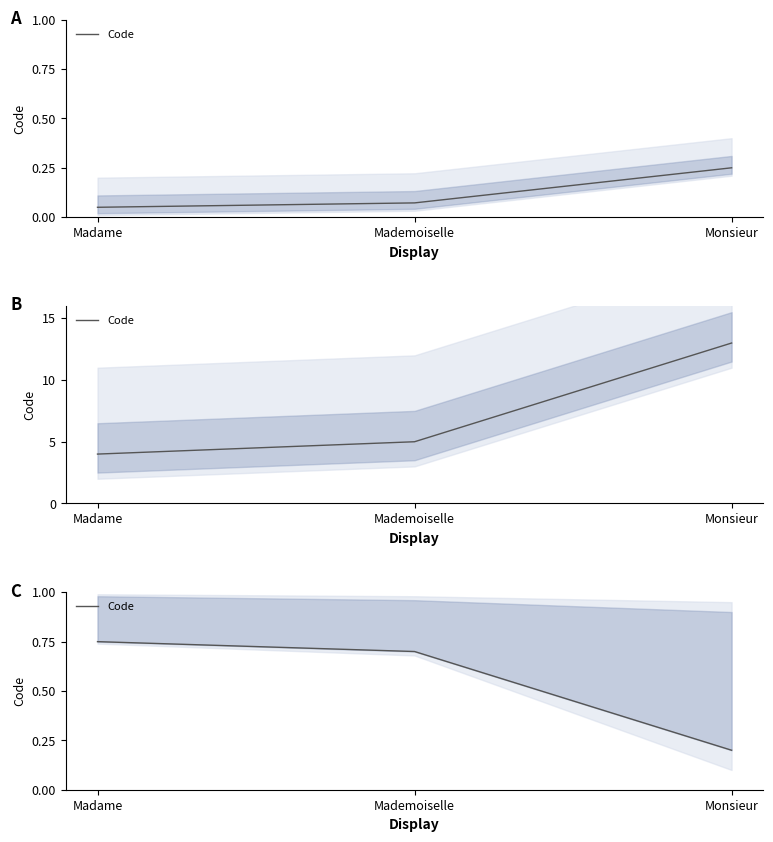

How many lines are shown in the chart?

1